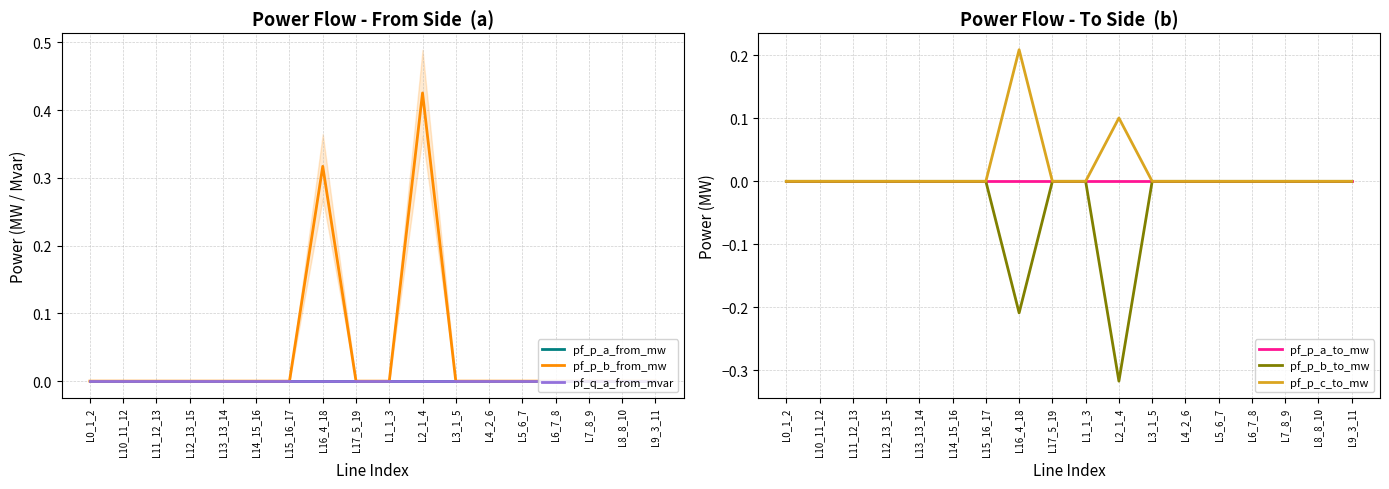

How many lines are shown in the chart?

6